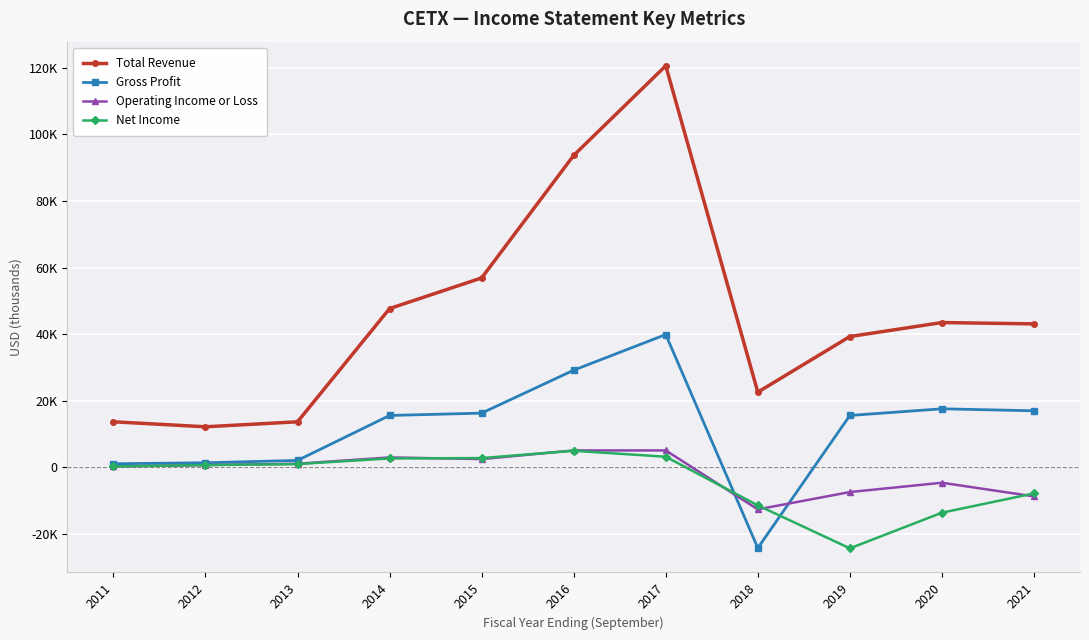

What are all the series names shown in the legend?

Total Revenue, Gross Profit, Operating Income or Loss, Net Income